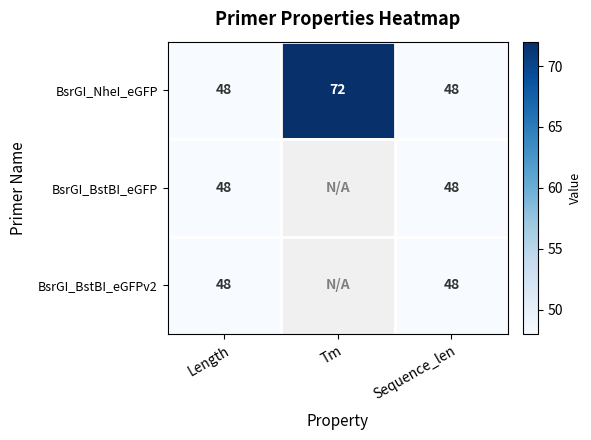

What is the minimum value for BsrGI_NheI_eGFP?

48